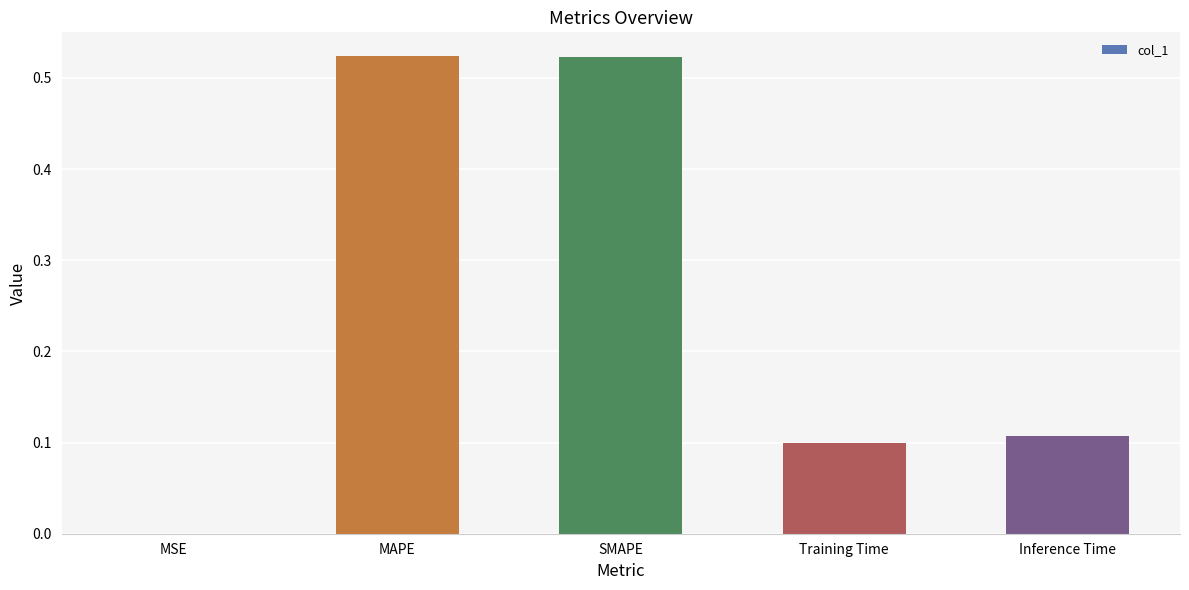

What is the change in value from SMAPE to Training Time?

-0.4